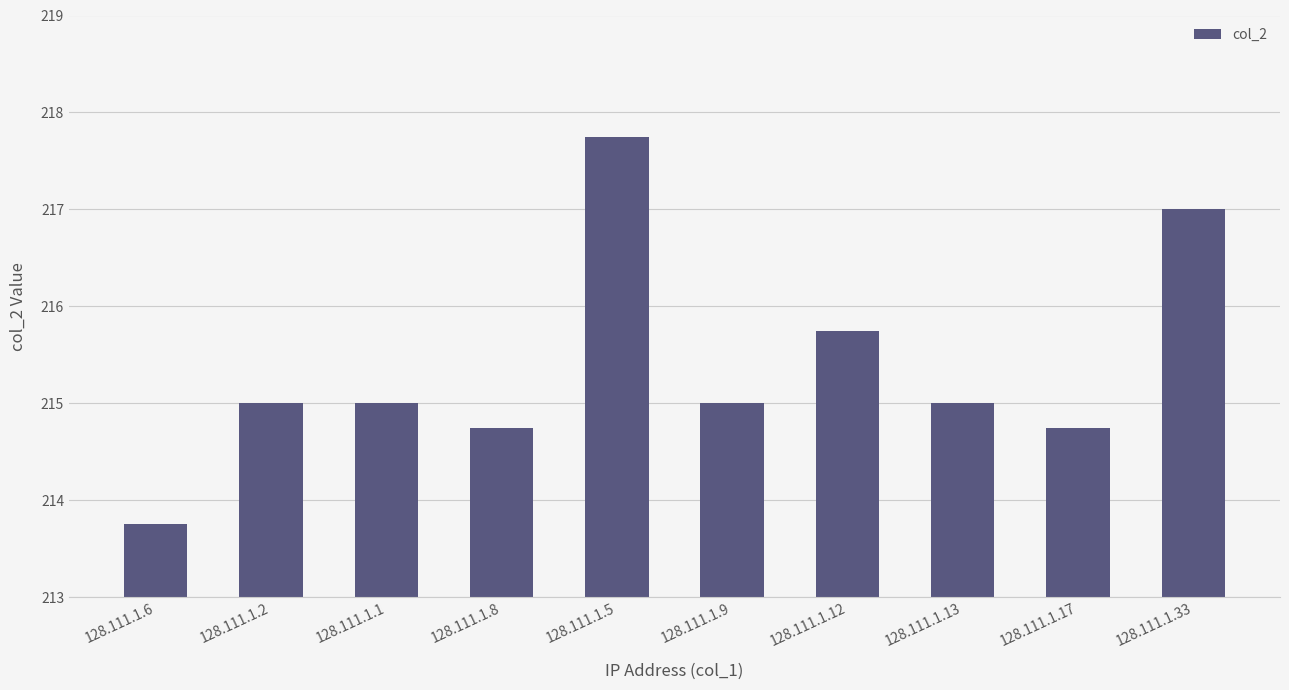

What position from the right is 128.111.1.6?

10